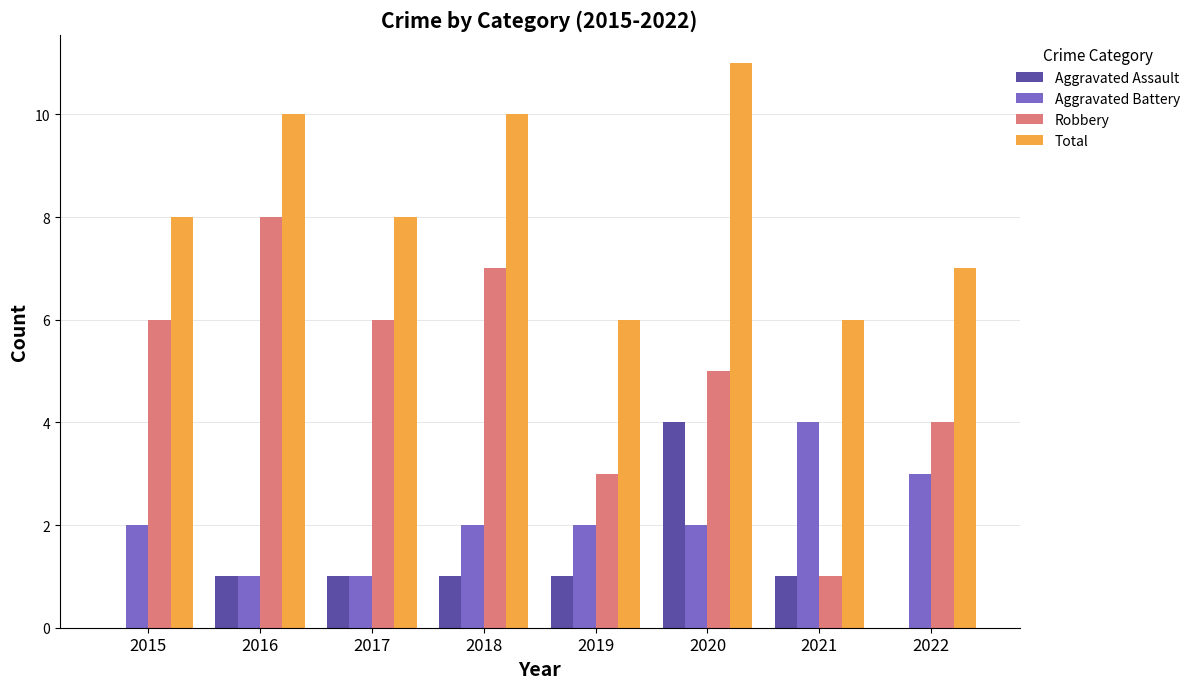

Between 2016 and 2019, which series saw the biggest shift?

Robbery